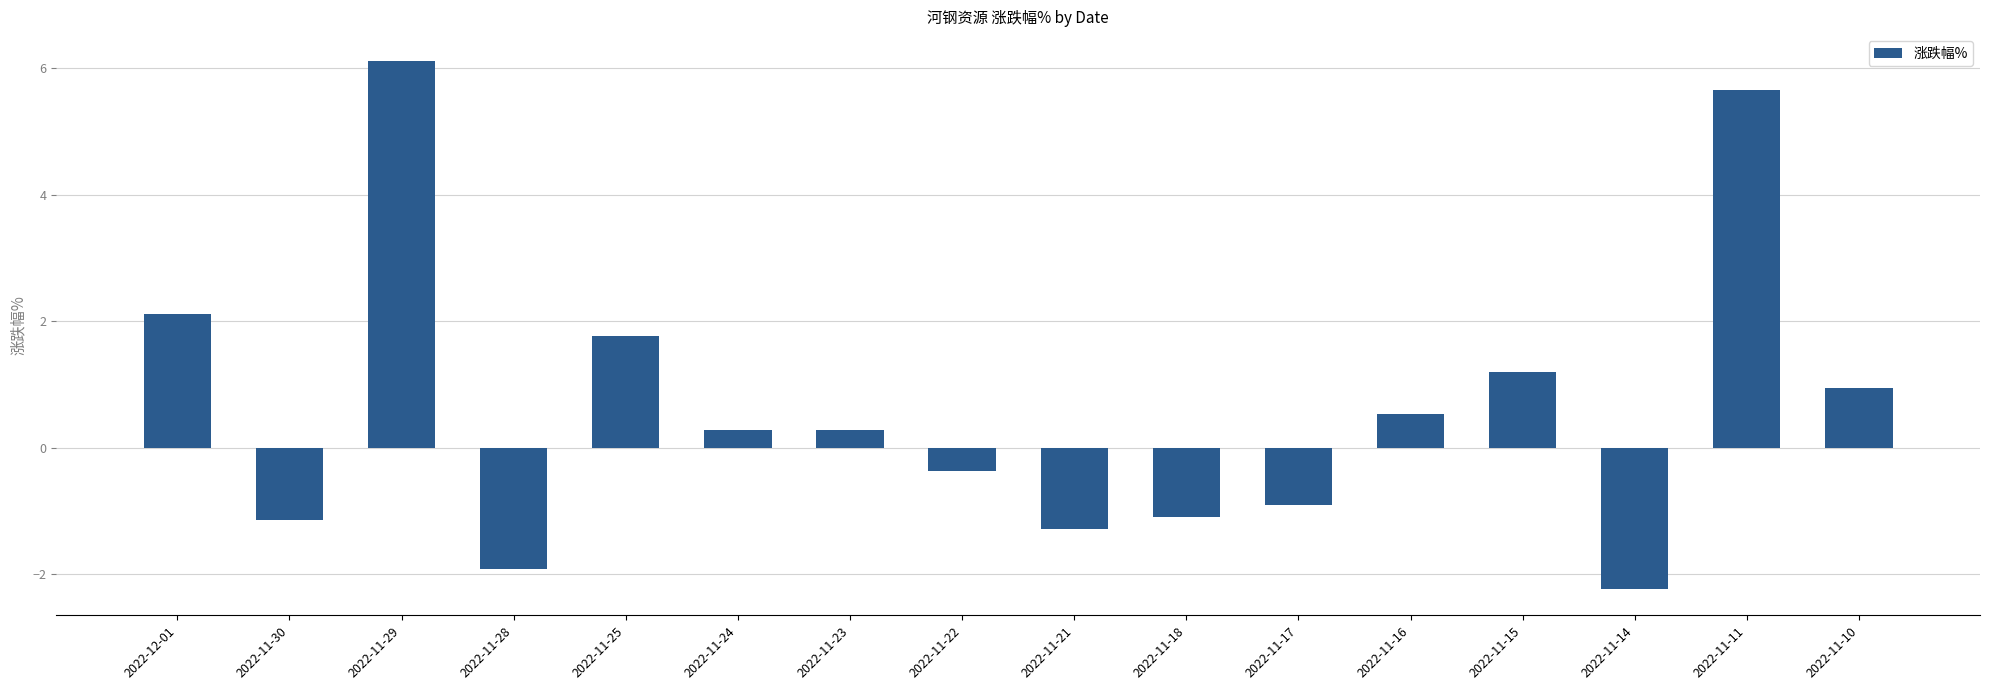

What is the label of the 16th bar from the left?

2022-11-10